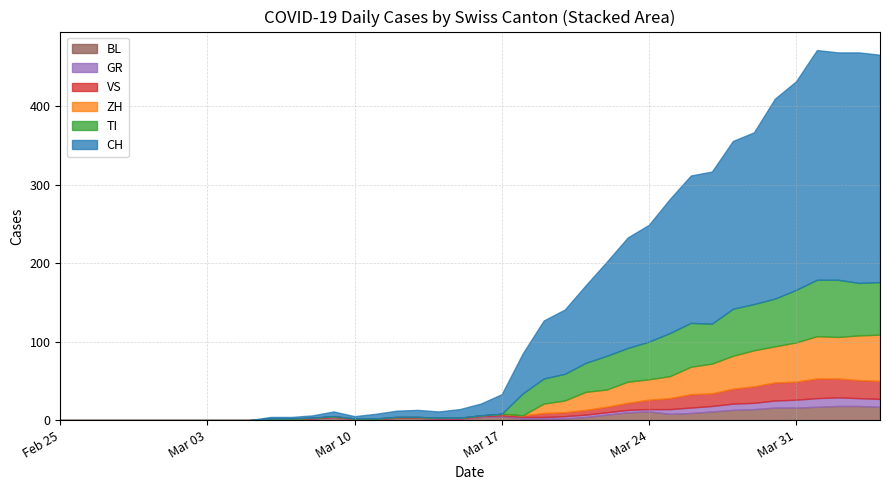

What is the average value of the BL series?

6